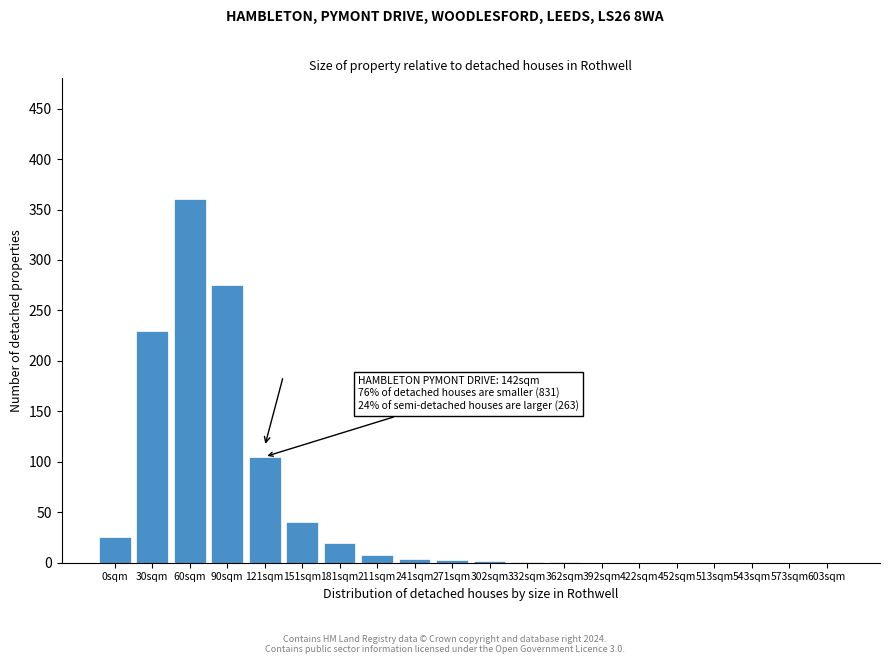

Which has a higher value, 60sqm or 543sqm?

60sqm